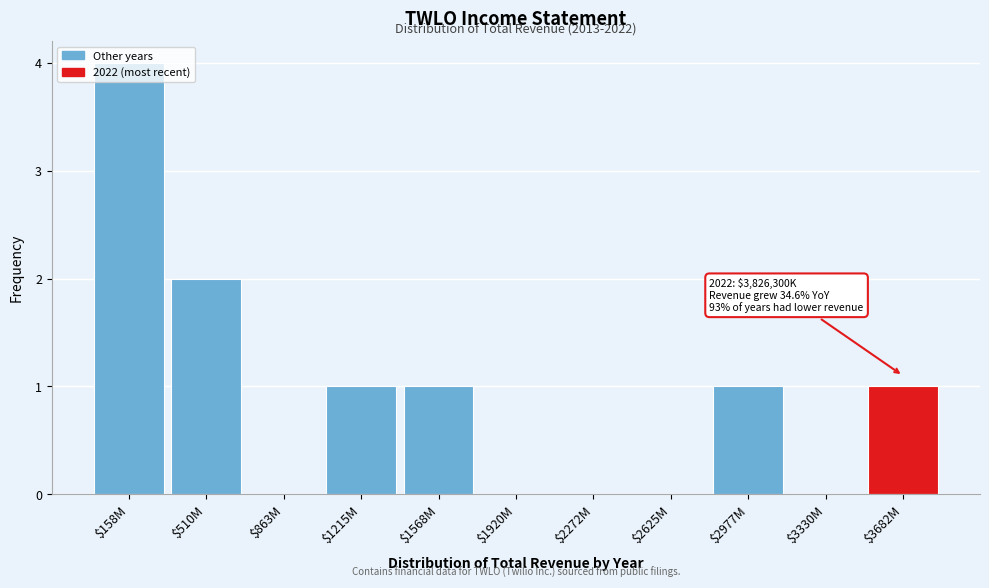

What is the sum of all values?

10